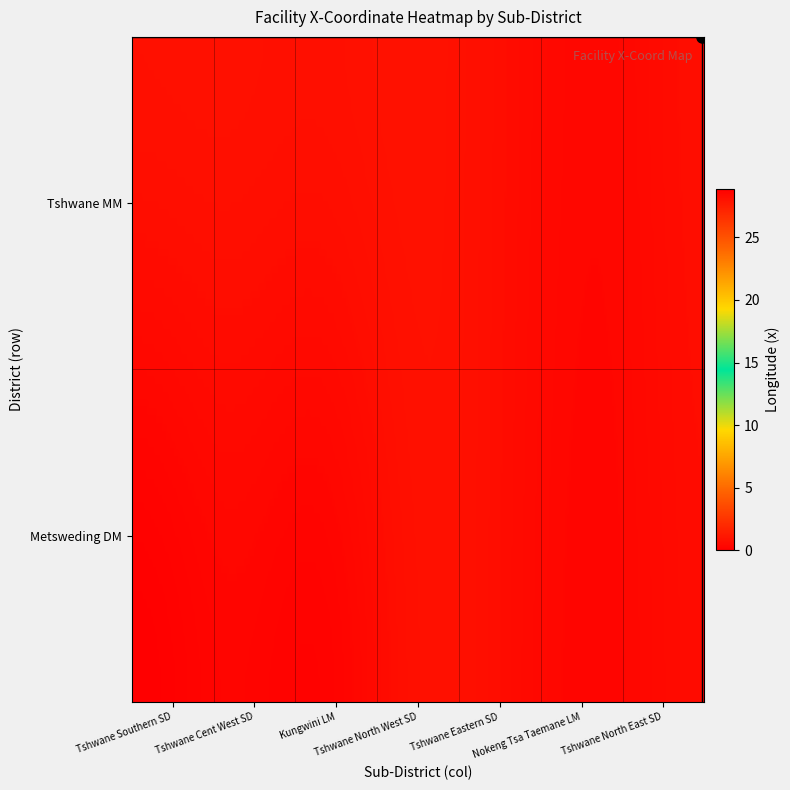

Which series has the largest range (max minus min)?

Metsweding DM